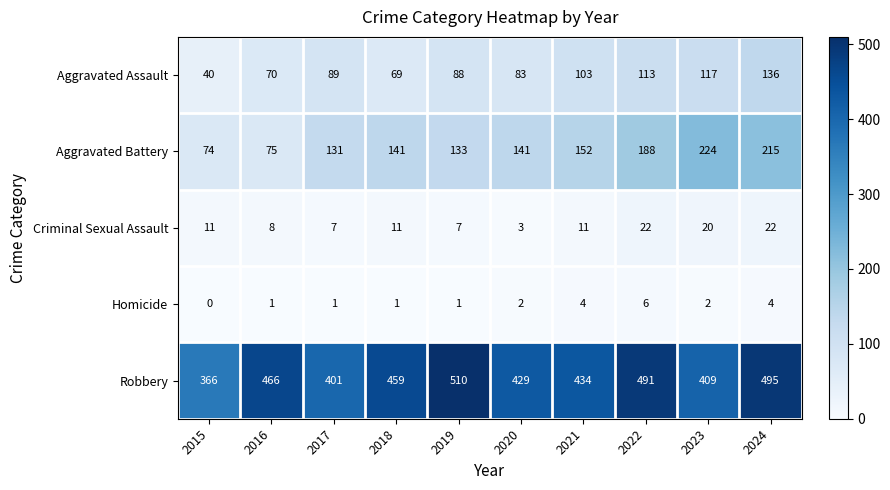

Is the value of Aggravated Assault at 2019 greater than the value of Homicide at 2021?

Yes